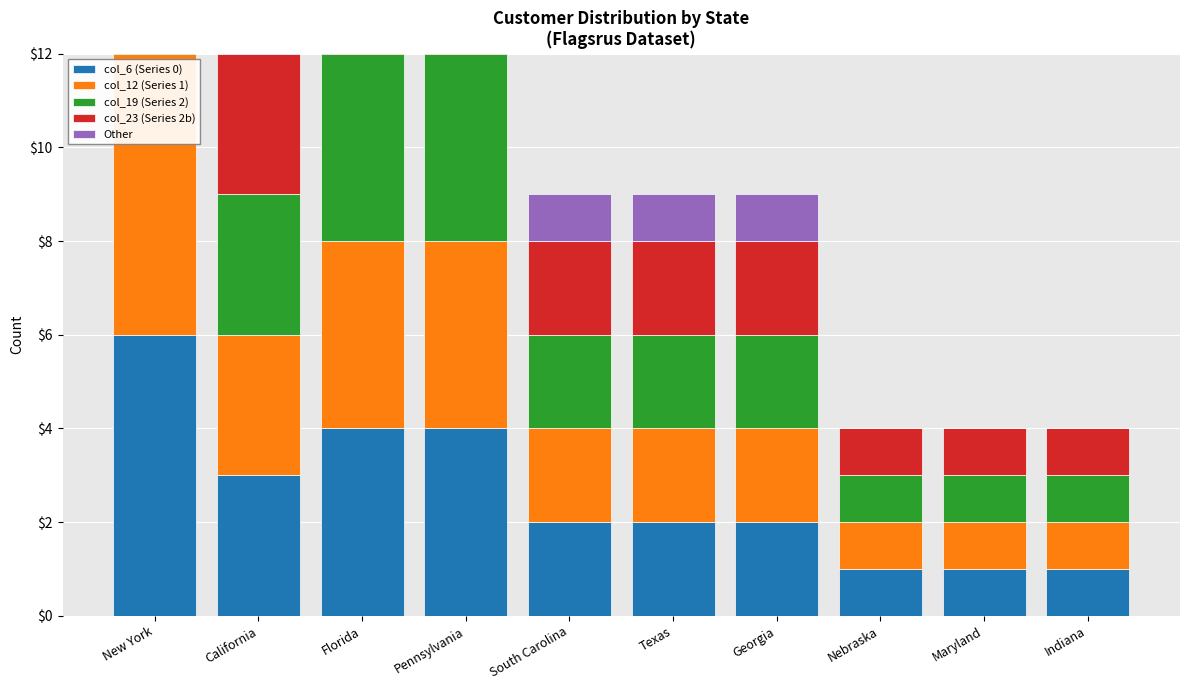

Reading left to right, list all the values displayed in this chart.

col_6 (Series 0): 6	3	4	4	2	2	2	1	1	1
col_12 (Series 1): 6	3	4	4	2	2	2	1	1	1
col_19 (Series 2): 6	3	4	4	2	2	2	1	1	1
col_23 (Series 2b): 6	3	4	4	2	2	2	1	1	1
Other: 2	1	1	1	1	1	1	0	0	0